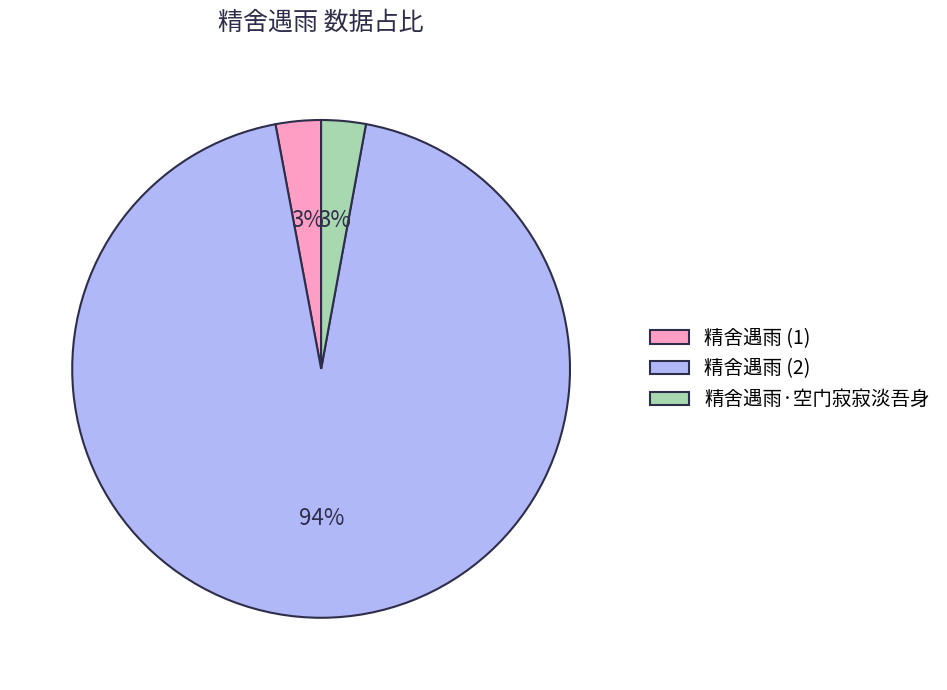

How many slices are in this pie chart?

3